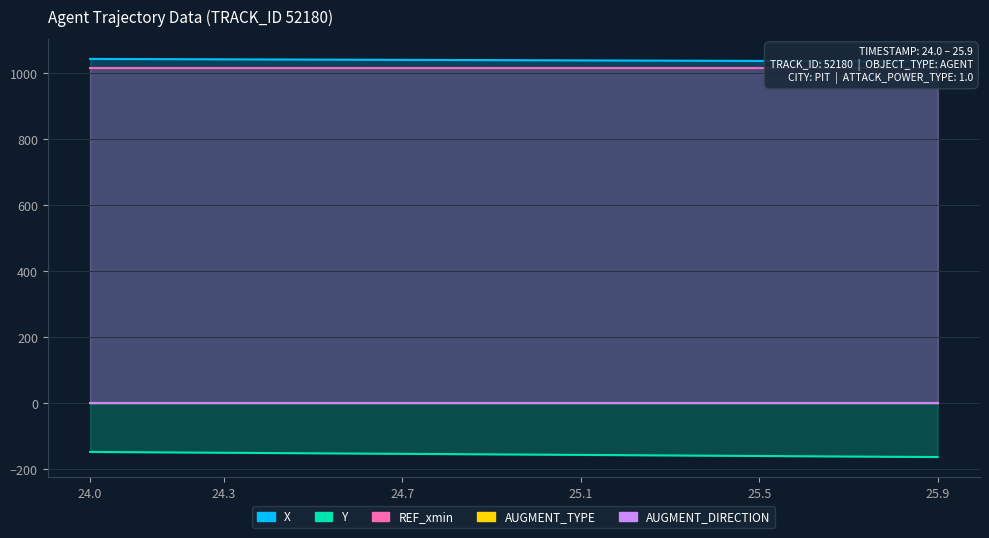

What is the value of the Y point at the 7th from the left?

-154.0